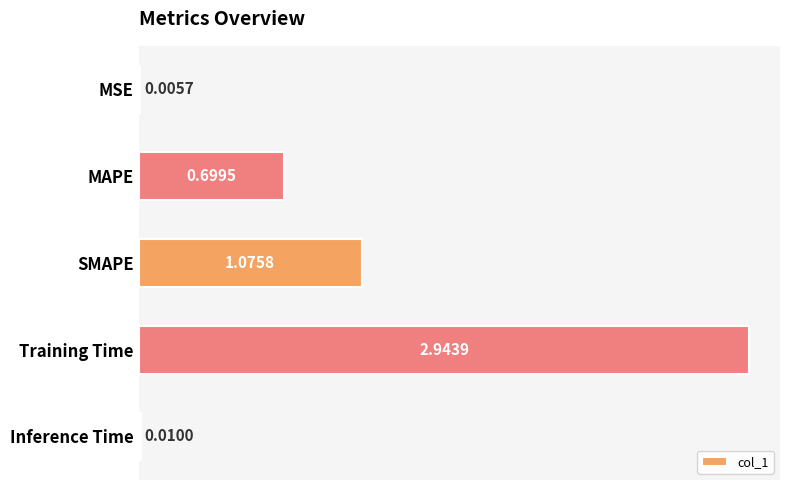

What is the change in value from MAPE to Inference Time?

-0.7